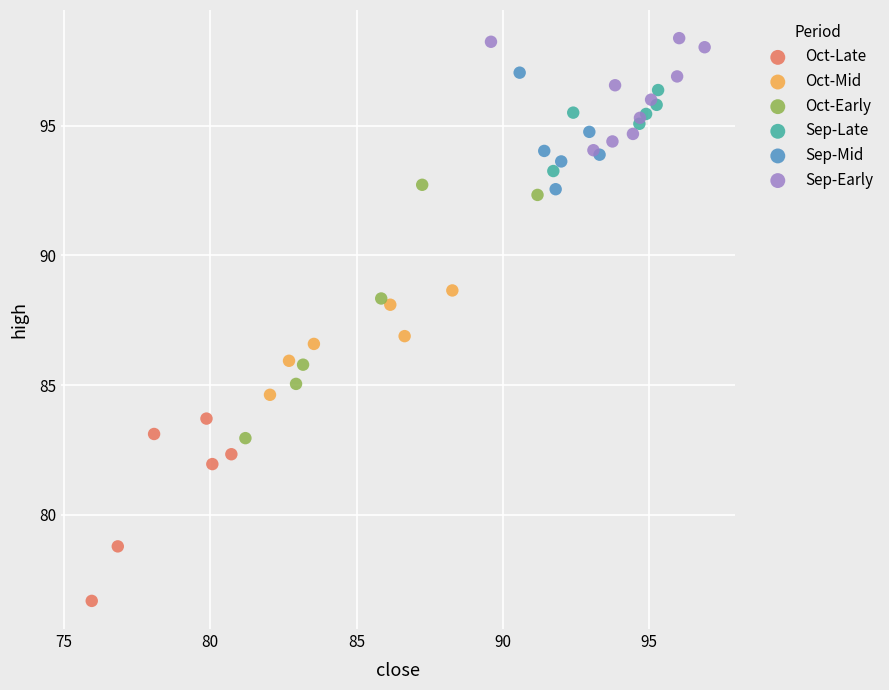

Which series reaches the minimum Y coordinate?

Oct-Late